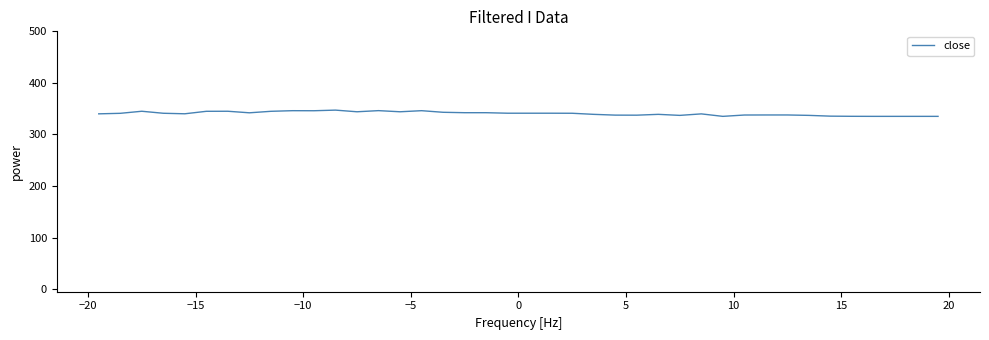

What is the greatest value displayed?

347.2